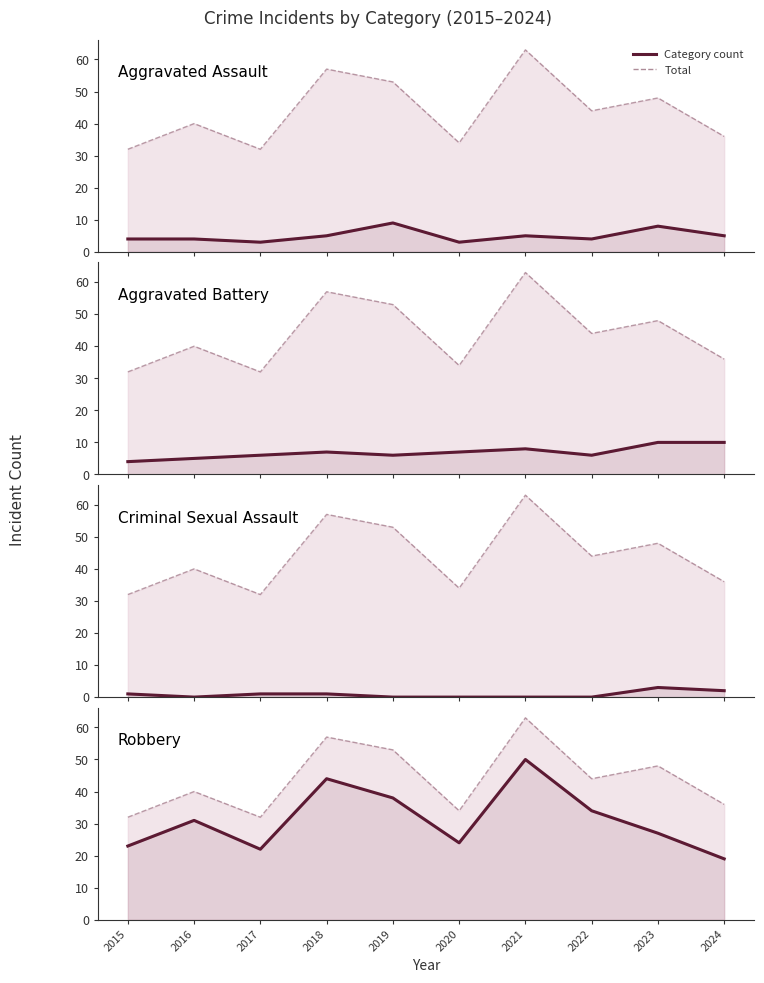

True or false: Aggravated Battery and Total intersect in this chart.

False